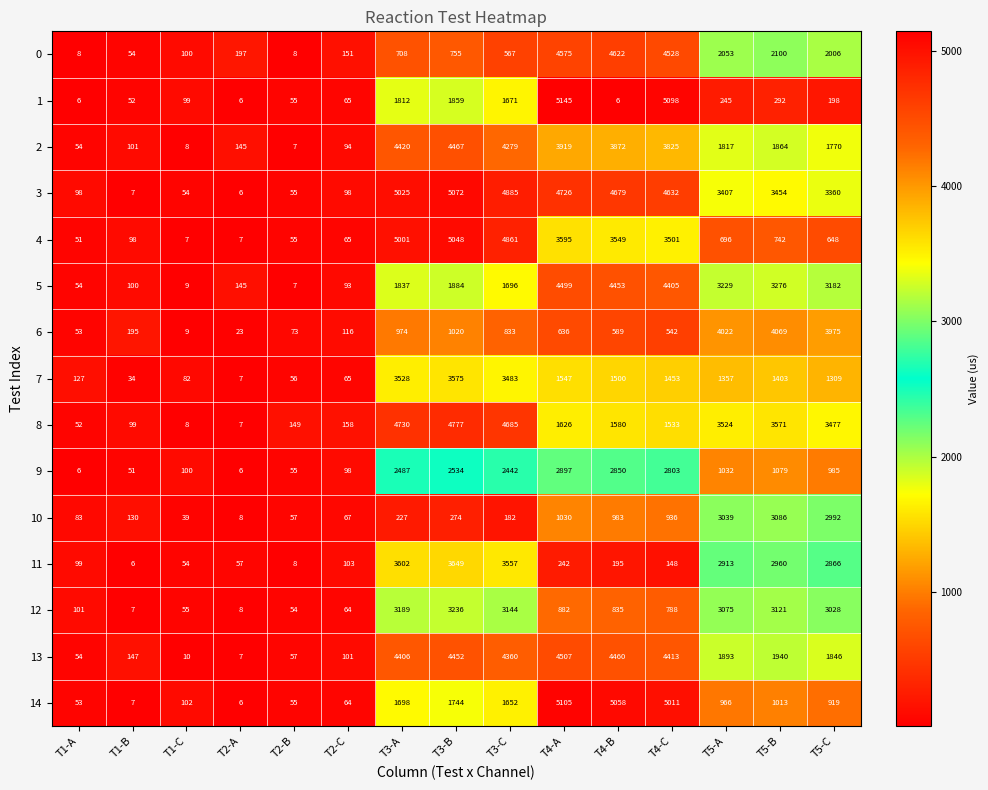

Count the number of data series in this chart.

15